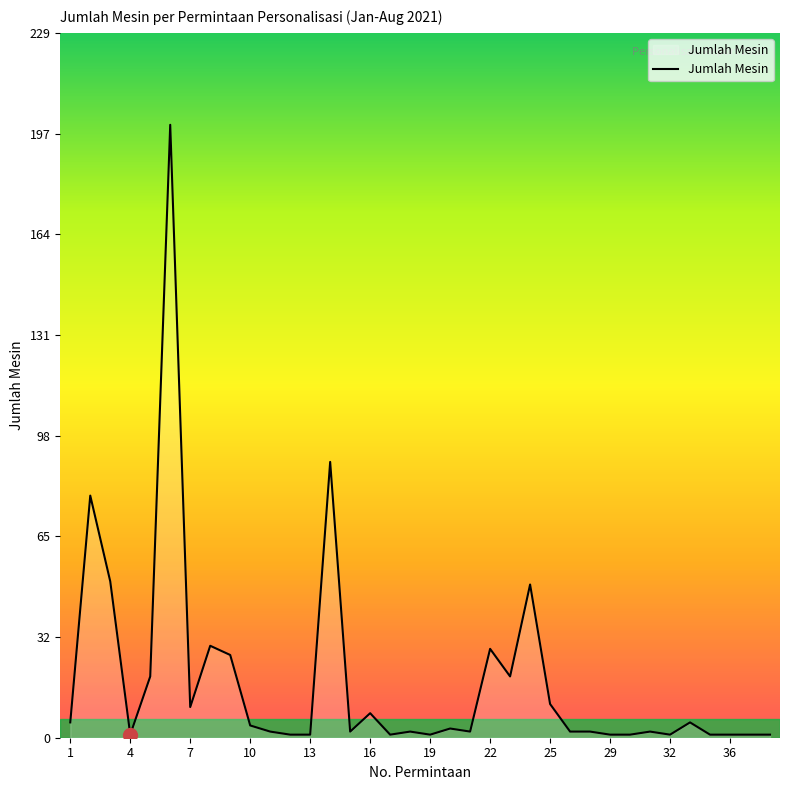

Reading left to right, transcribe all the data shown in this chart.

5	79	51	1	20	200	10	30	27	4	2	1	1	90	2	8	1	2	1	3	2	29	20	50	11	2	2	1	1	2	1	5	1	1	1	1